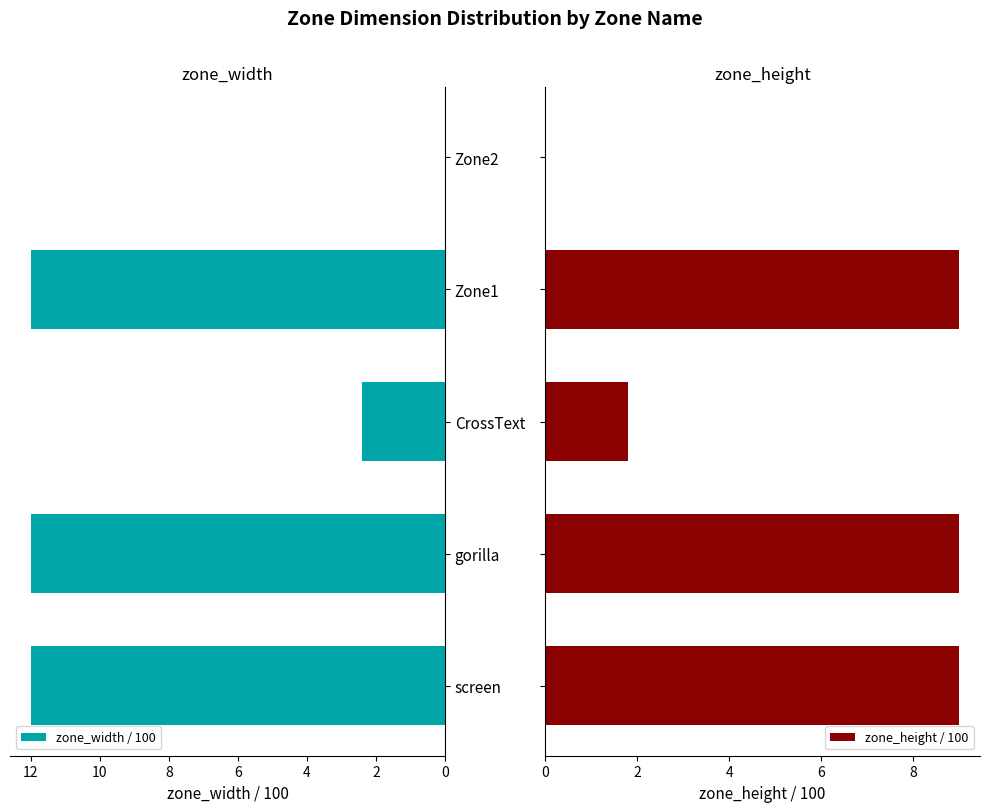

Which series has the largest total across all categories?

zone_width / 100